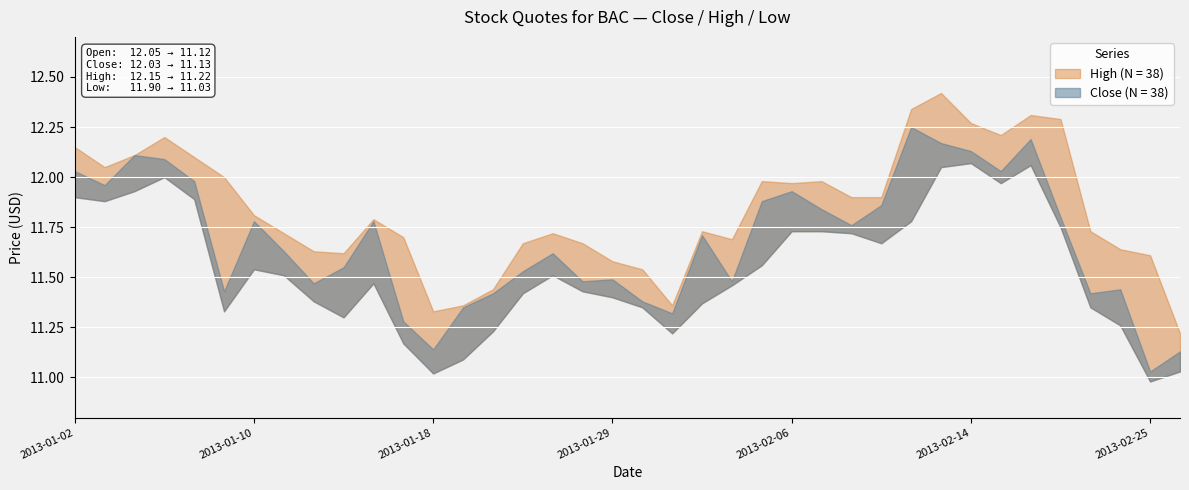

Rank the series at 7 from highest to lowest value.

High, Close, Low